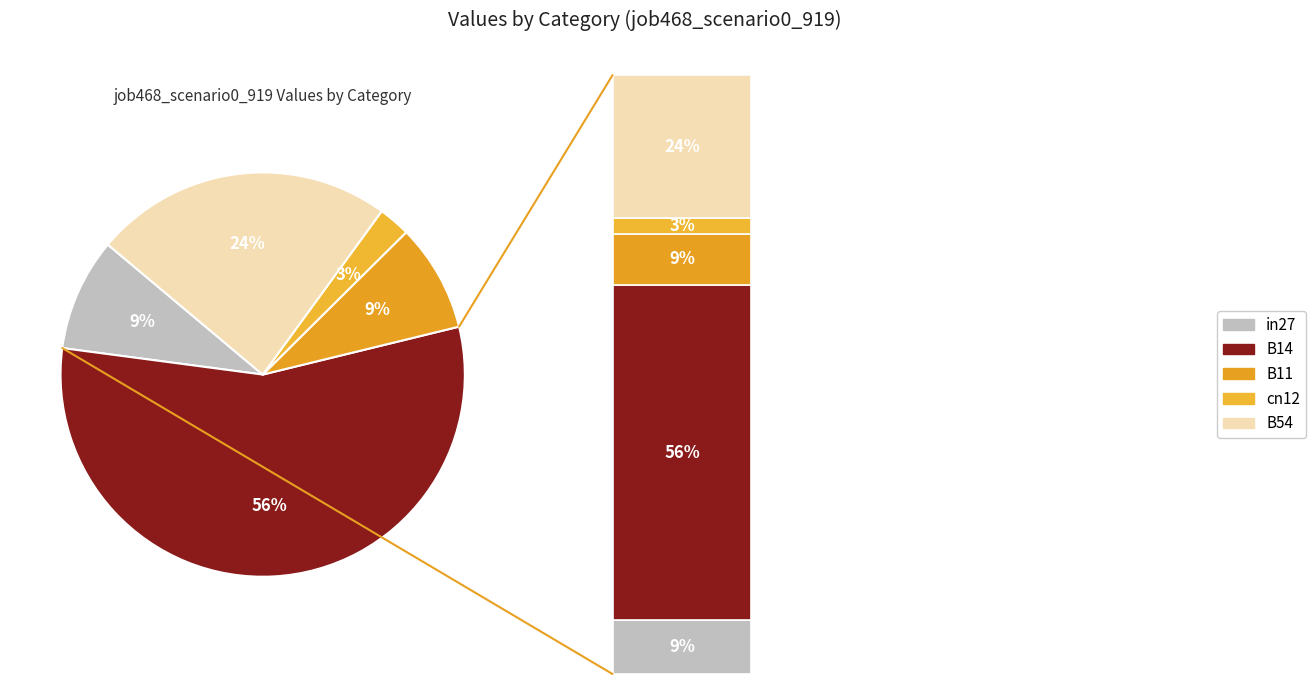

Is it true that in27 is 9% of the pie?

True